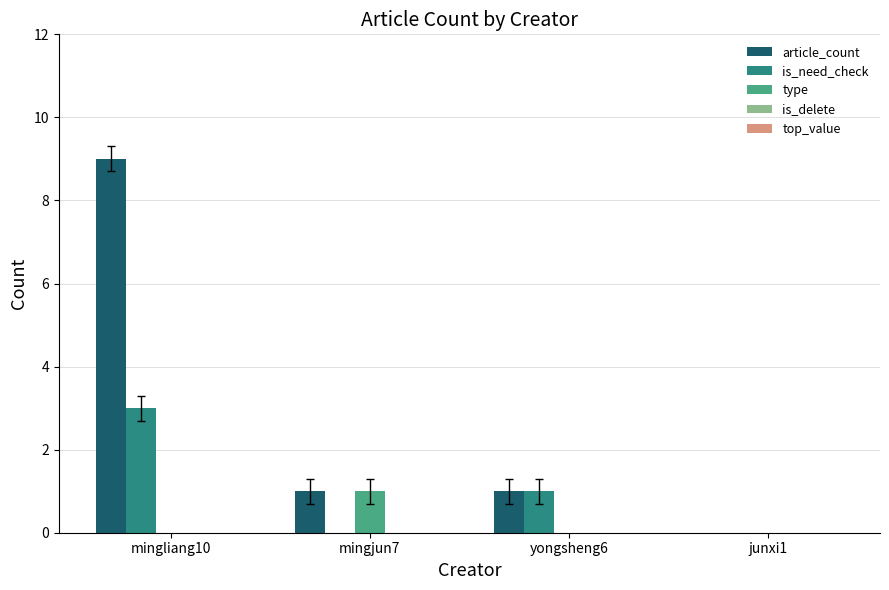

At which label does article_count first exceed 1?

mingliang10